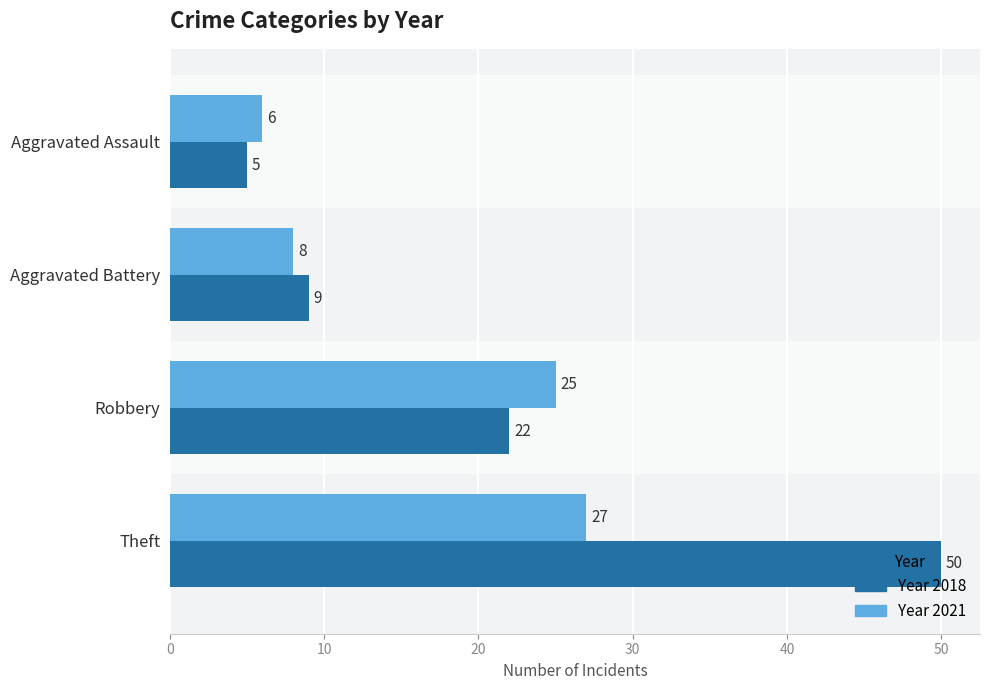

How many categories are shown in the chart?

4